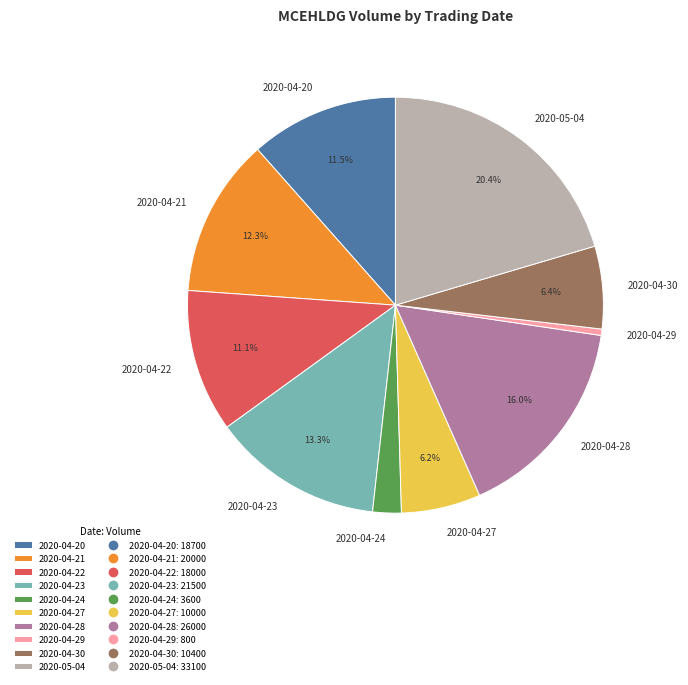

To the nearest percent, what portion does 2020-04-27 represent?

6%